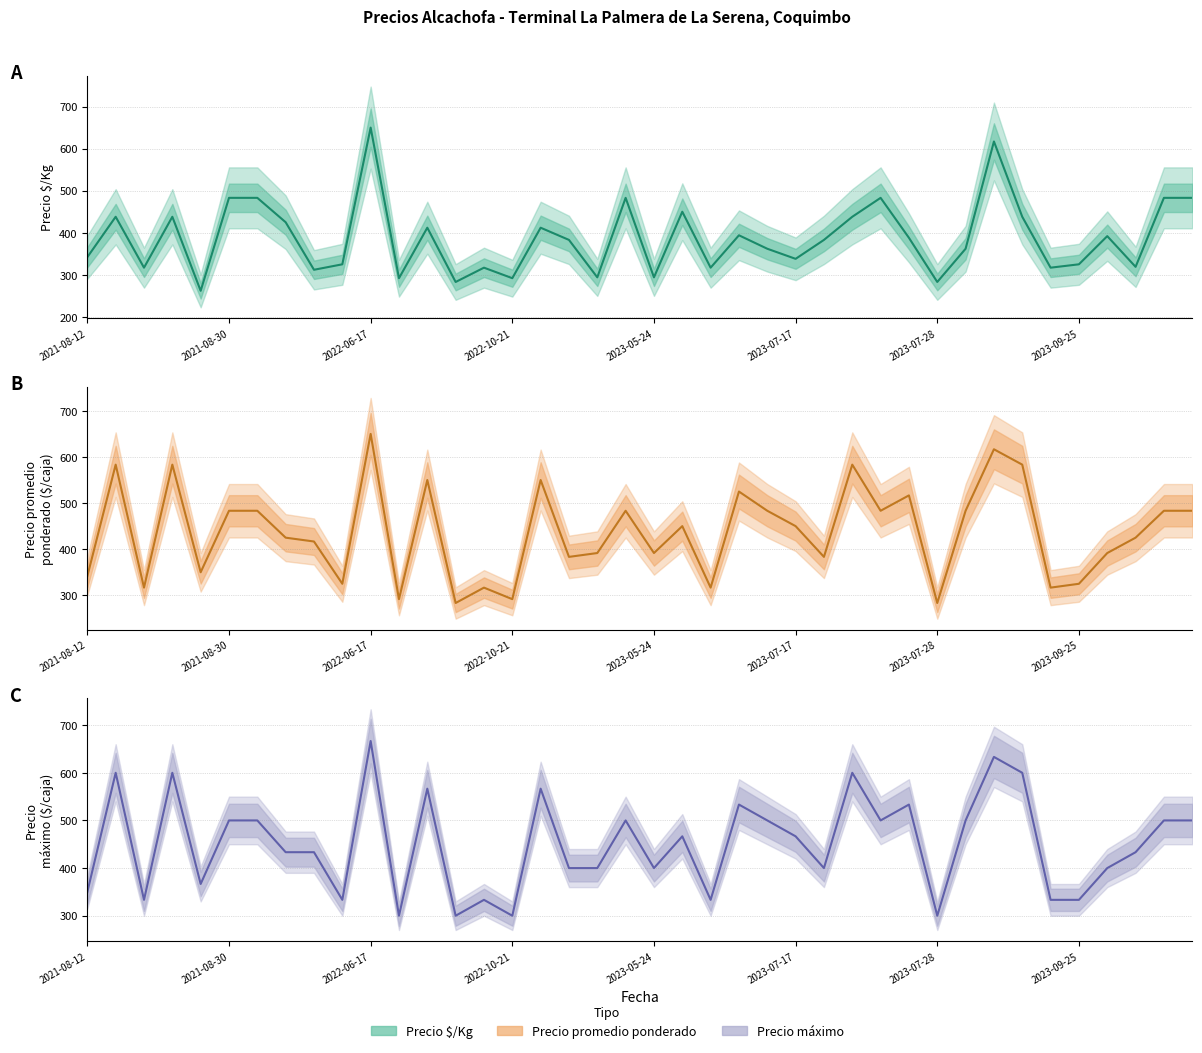

How many data points in Precio $/Kg are above 383?

19